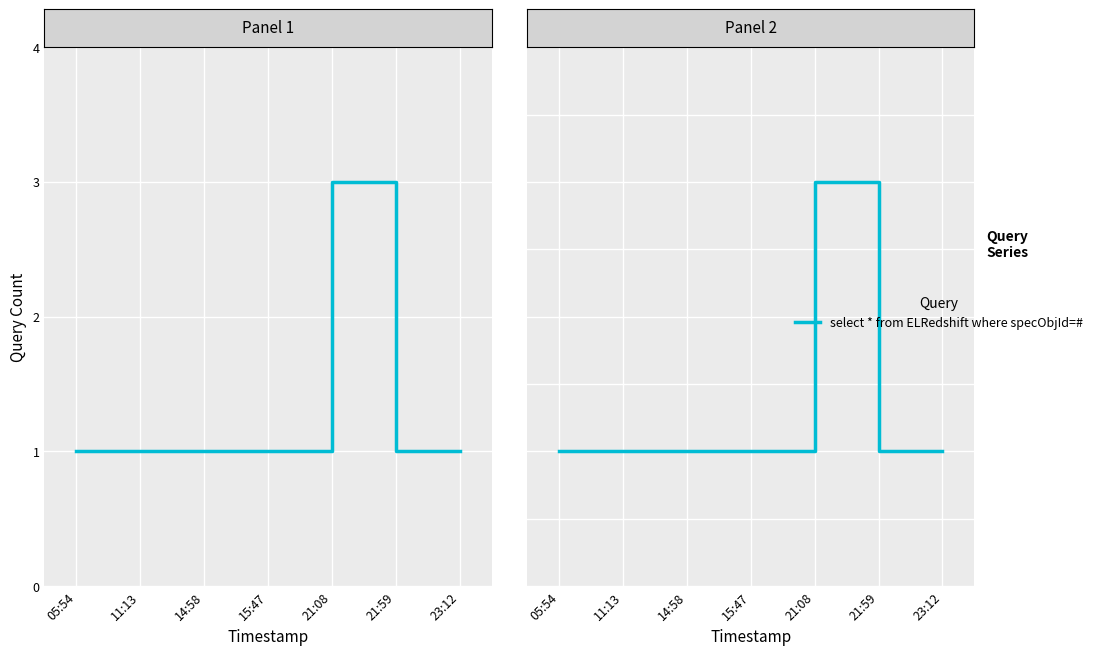

The value at 14:58 is 1. True or false?

False